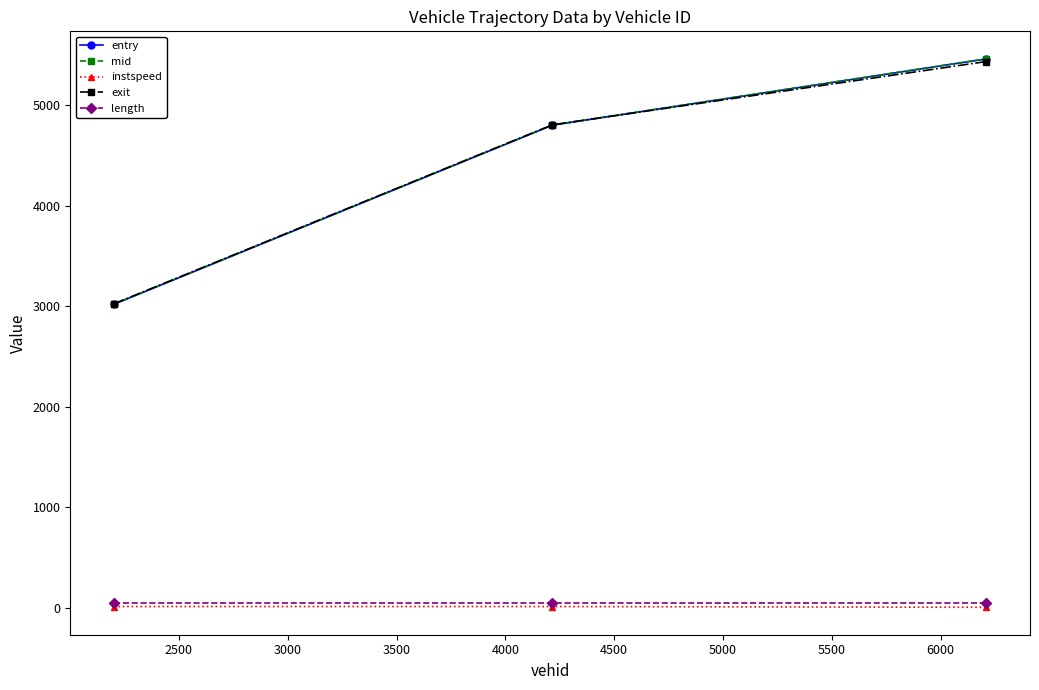

At how many categories does at least one series exceed 2857?

3